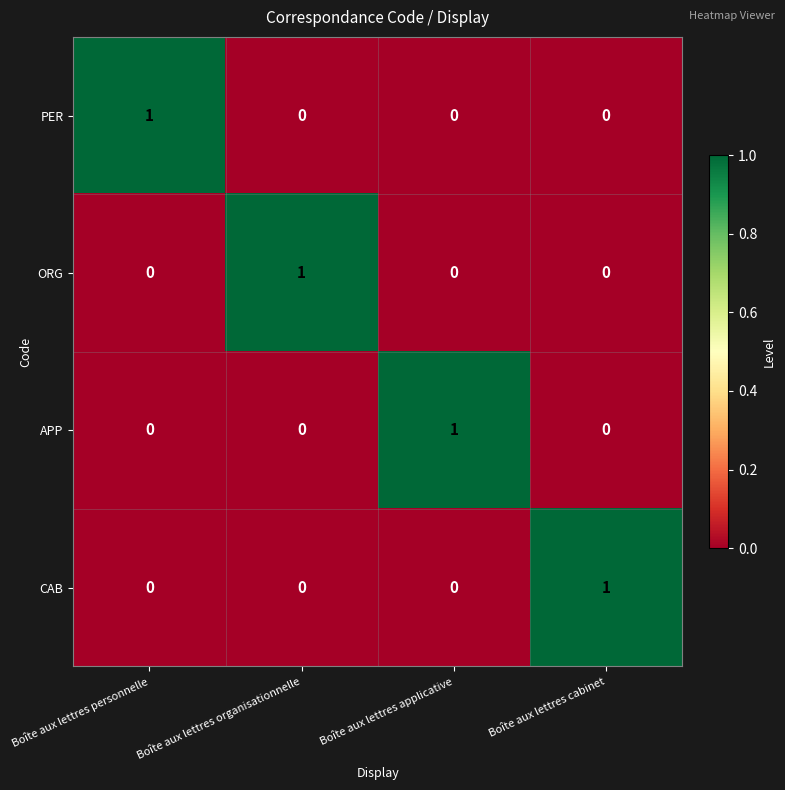

How many ORG values are between 0 and 1?

4